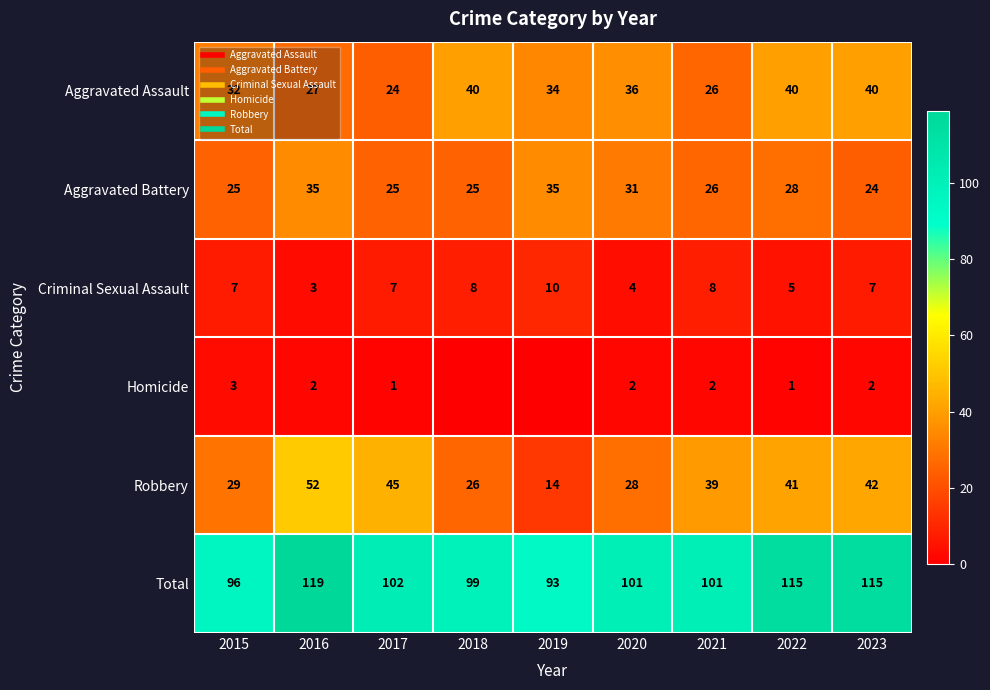

Which has a higher value, 2016 or 2021?

2016